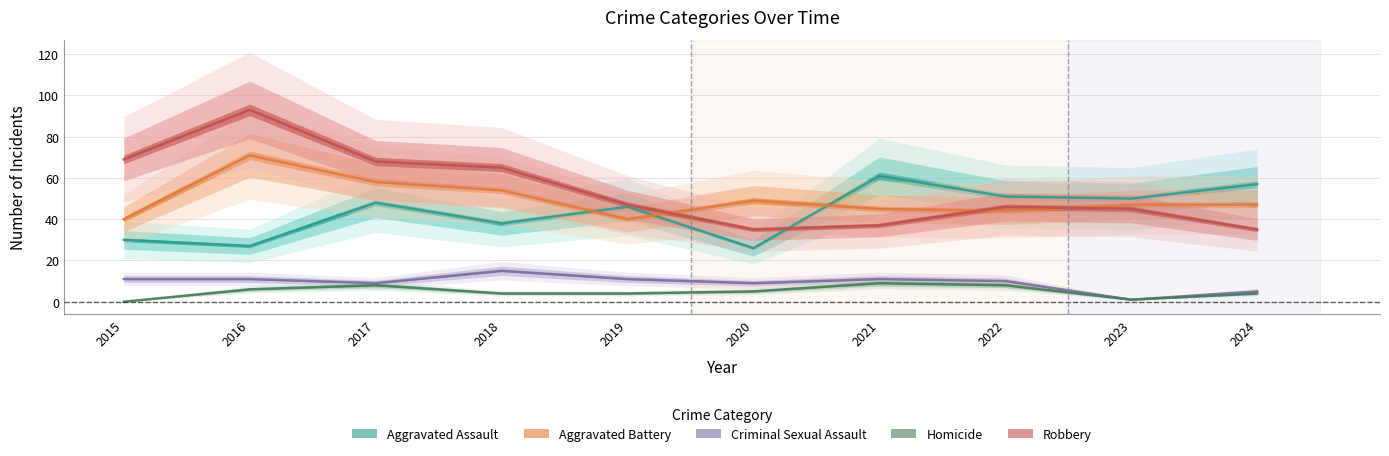

What is the difference between the second highest and minimum values in the Aggravated Assault series?

31